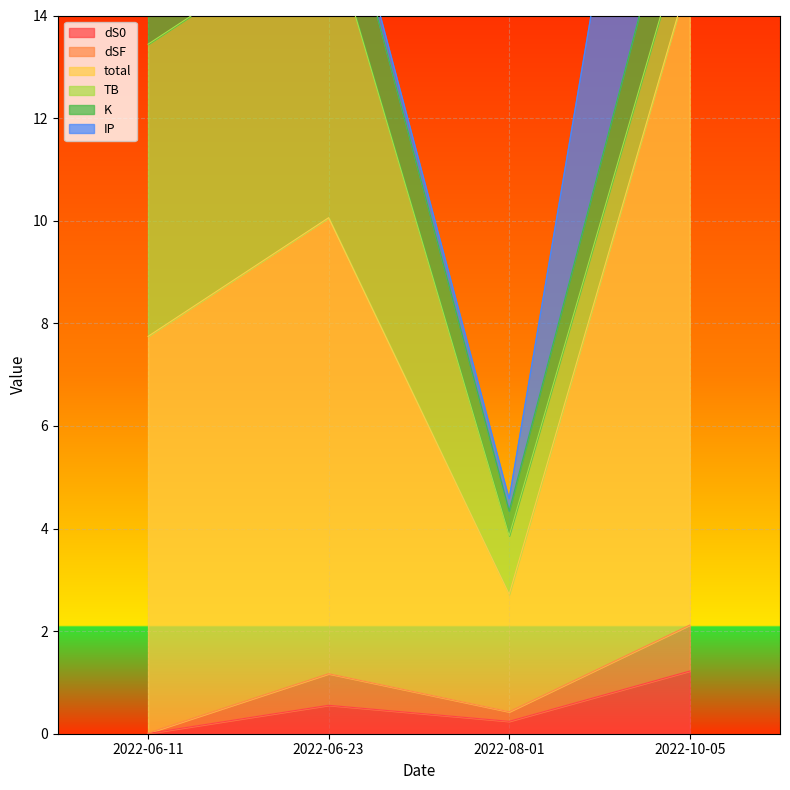

The dS0 series shows 0.2 at 2022-08-01. True or false?

True